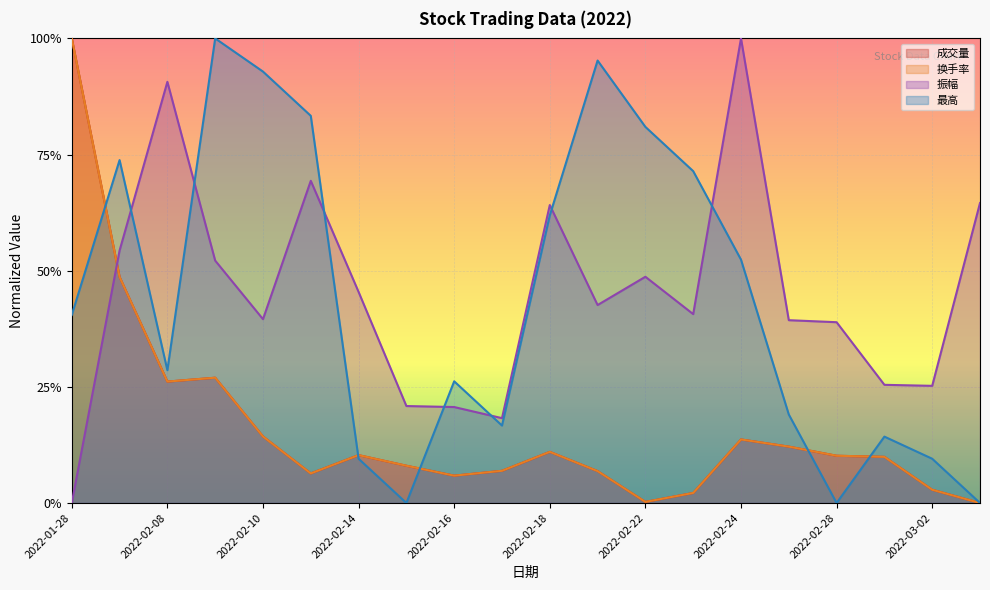

Reading left to right, extract all data points from this chart.

成交量: 1.0	0.5	0.3	0.3	0.1	0.1	0.1	0.1	0.1	0.1	0.1	0.1	0.0	0.0	0.1	0.1	0.1	0.1	0.0	0.0
换手率: 1.0	0.5	0.3	0.3	0.1	0.1	0.1	0.1	0.1	0.1	0.1	0.1	0.0	0.0	0.1	0.1	0.1	0.1	0.0	0.0
振幅: 0.0	0.5	0.9	0.5	0.4	0.7	0.5	0.2	0.2	0.2	0.6	0.4	0.5	0.4	1.0	0.4	0.4	0.3	0.3	0.6
最高: 0.4	0.7	0.3	1.0	0.9	0.8	0.1	0.0	0.3	0.2	0.6	1.0	0.8	0.7	0.5	0.2	0.0	0.1	0.1	0.0